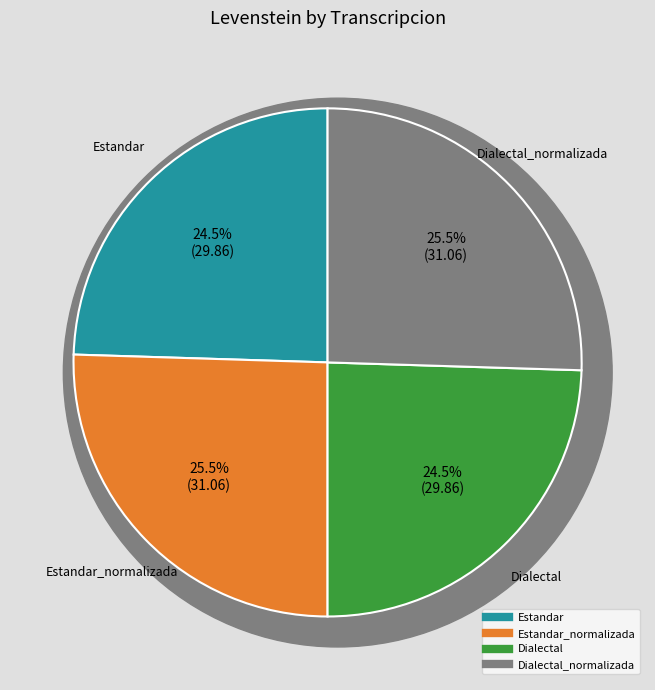

What is the smallest slice in the pie chart?

Estandar